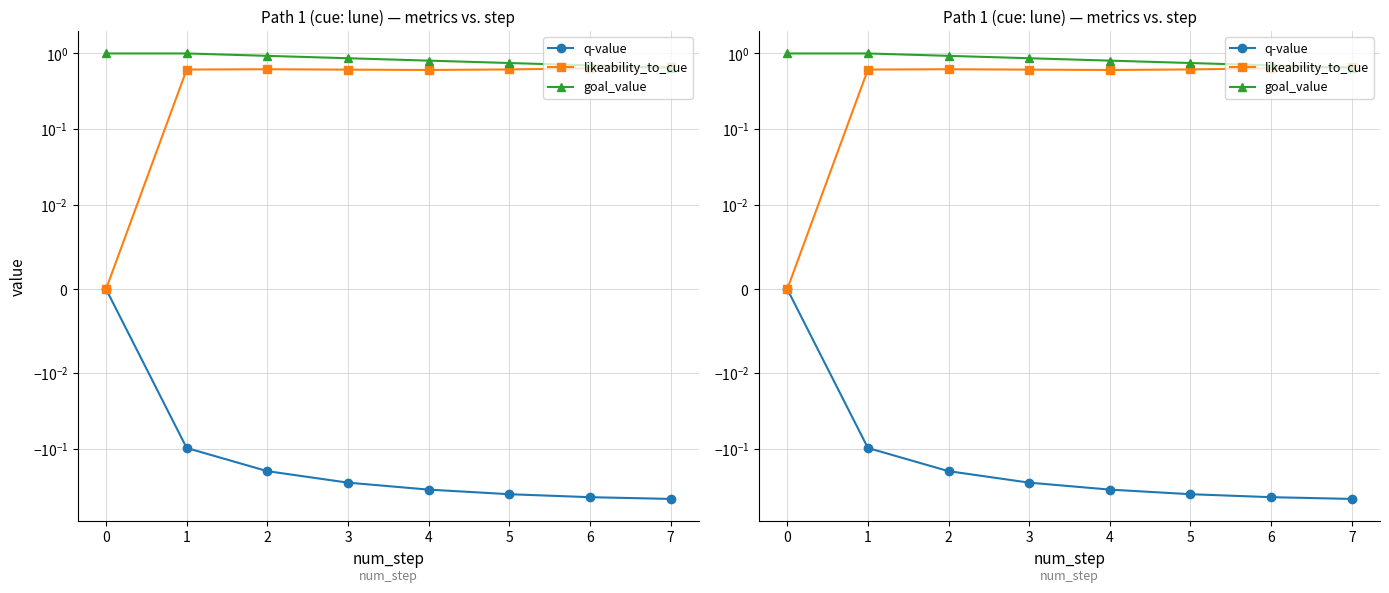

At which category is the sum across all series the highest?

1